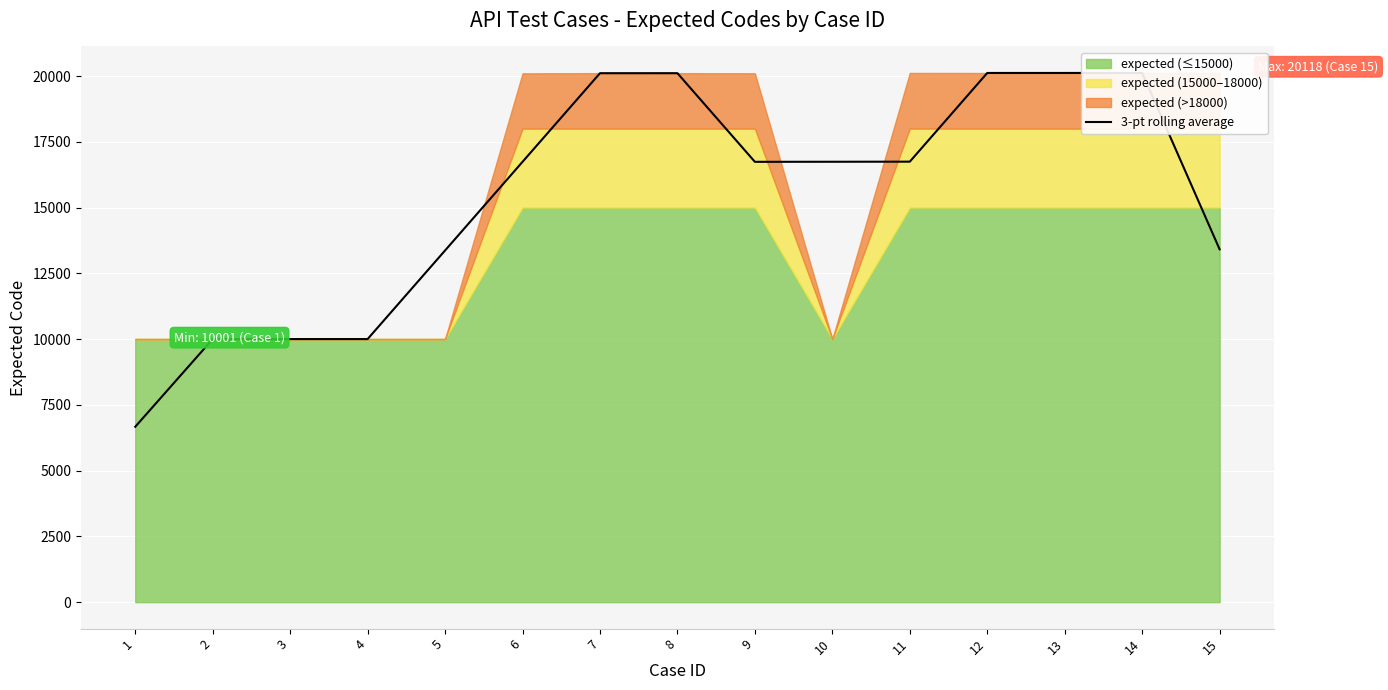

How many lines are shown in the chart?

1